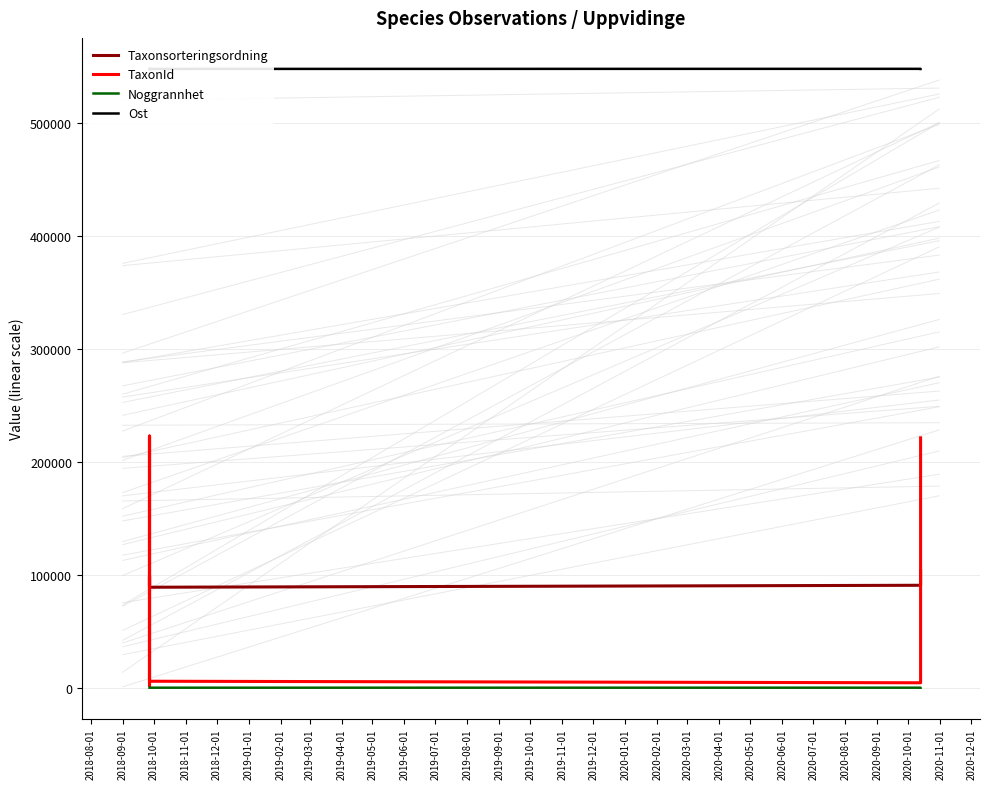

The Noggrannhet series shows 5 at 2018-10-01. True or false?

False